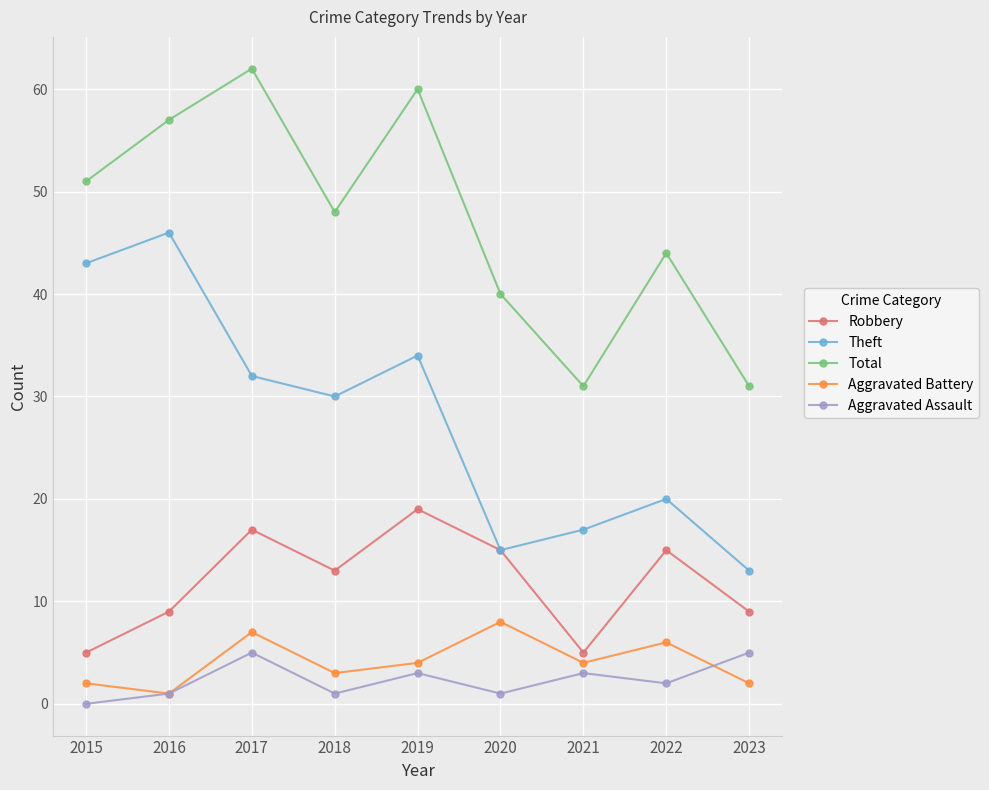

How many values in the Aggravated Battery series are below 4?

4